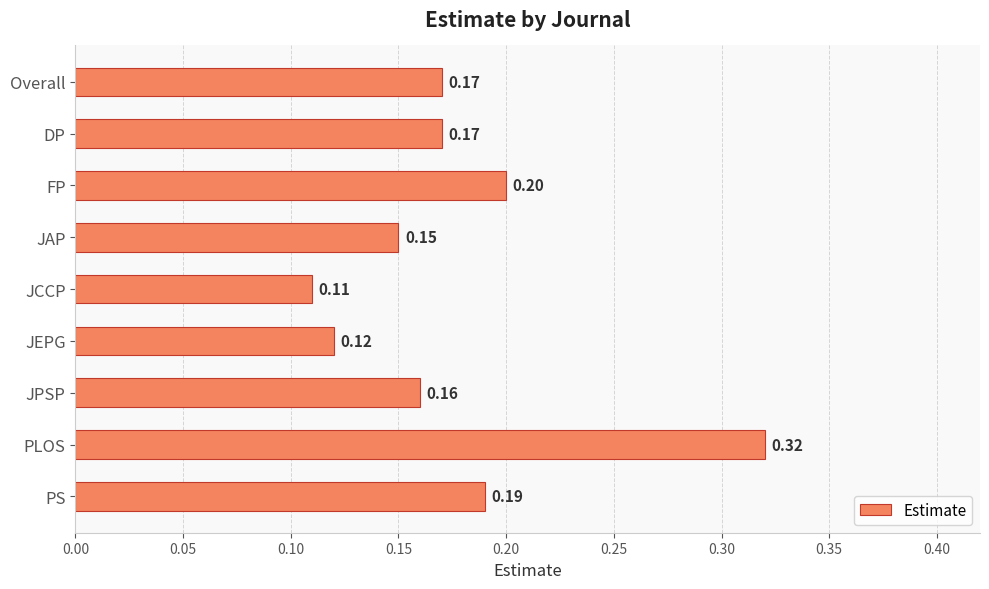

What is the label of the 5th bar from the top?

JCCP